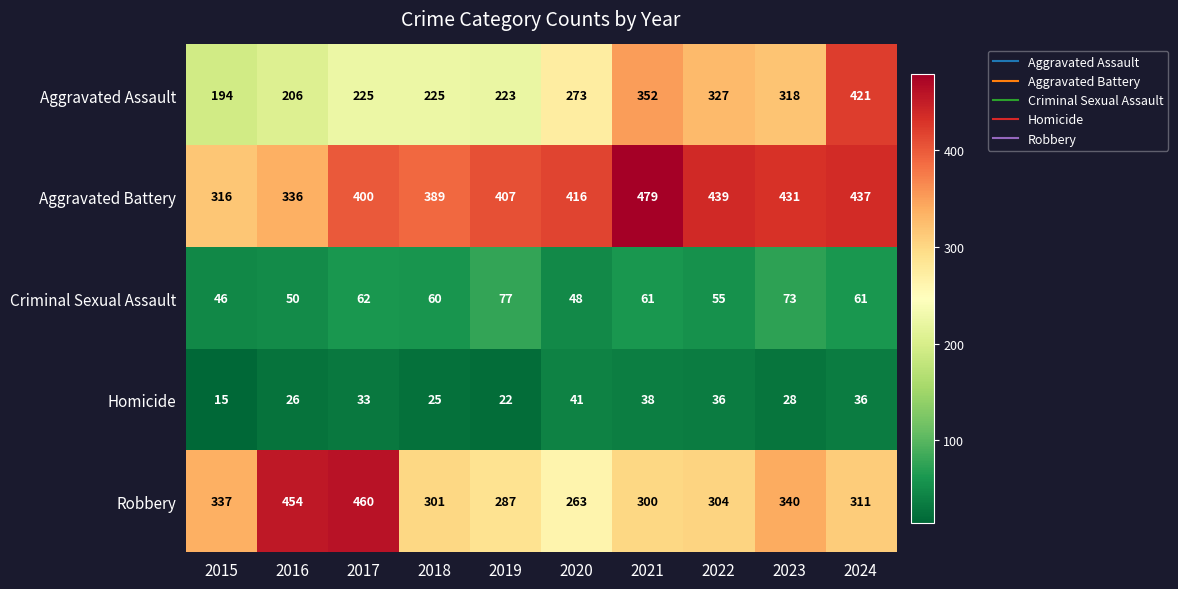

What is the difference between the Aggravated Assault values at 2023 and 2022?

9